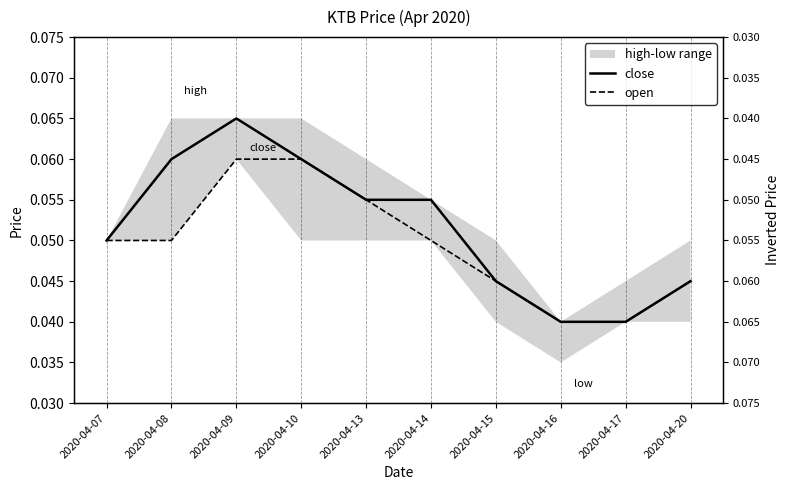

Does the chart have visible grid lines?

No